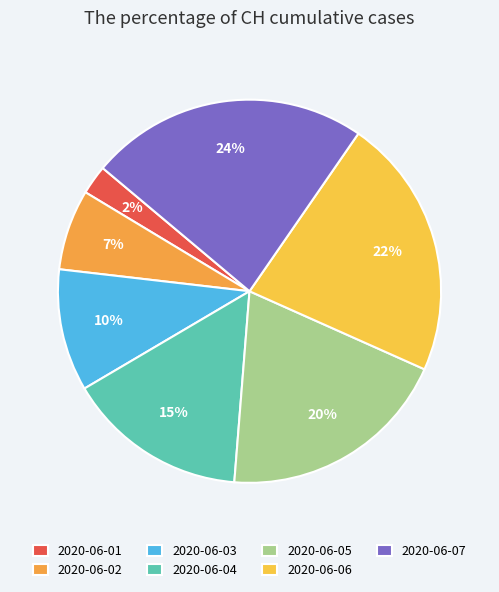

True or false: 2020-06-03 accounts for 13% of the total.

False